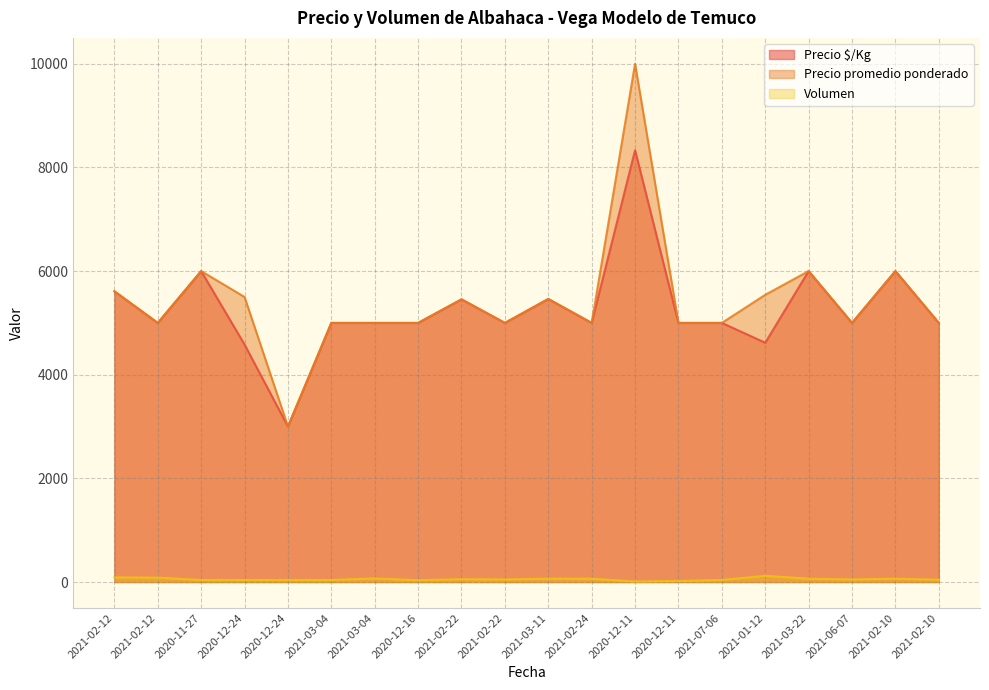

How many interior local peaks does the Volumen series have?

4